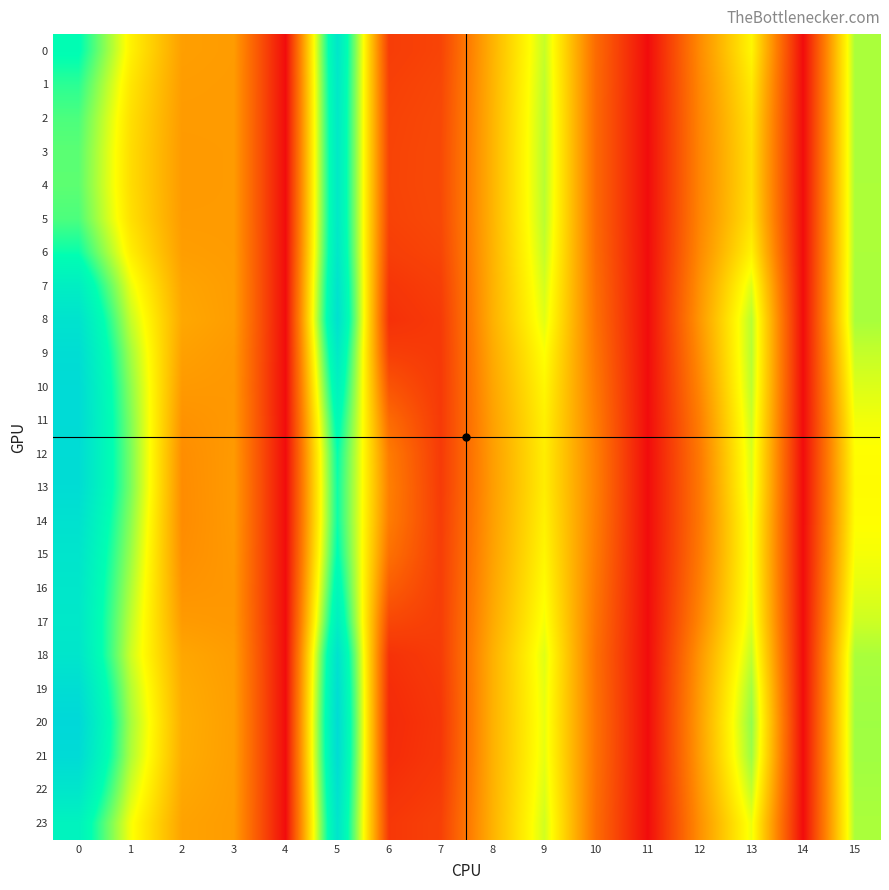

Which series changed the most between 9 and 11?

3